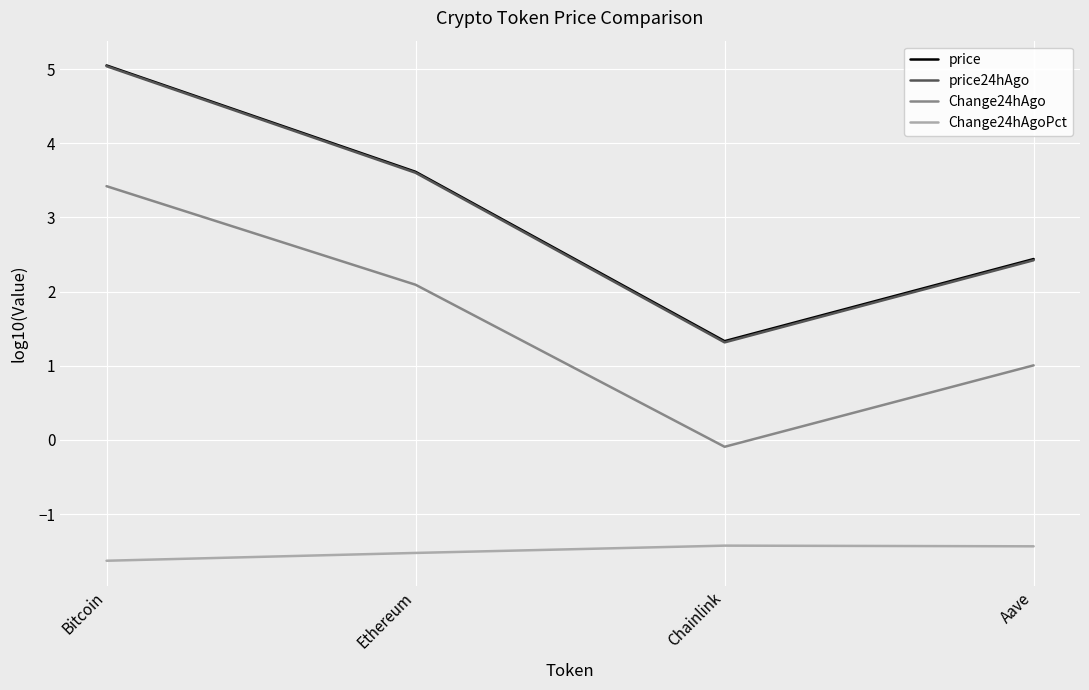

Which series has the widest spread of values?

price24hAgo